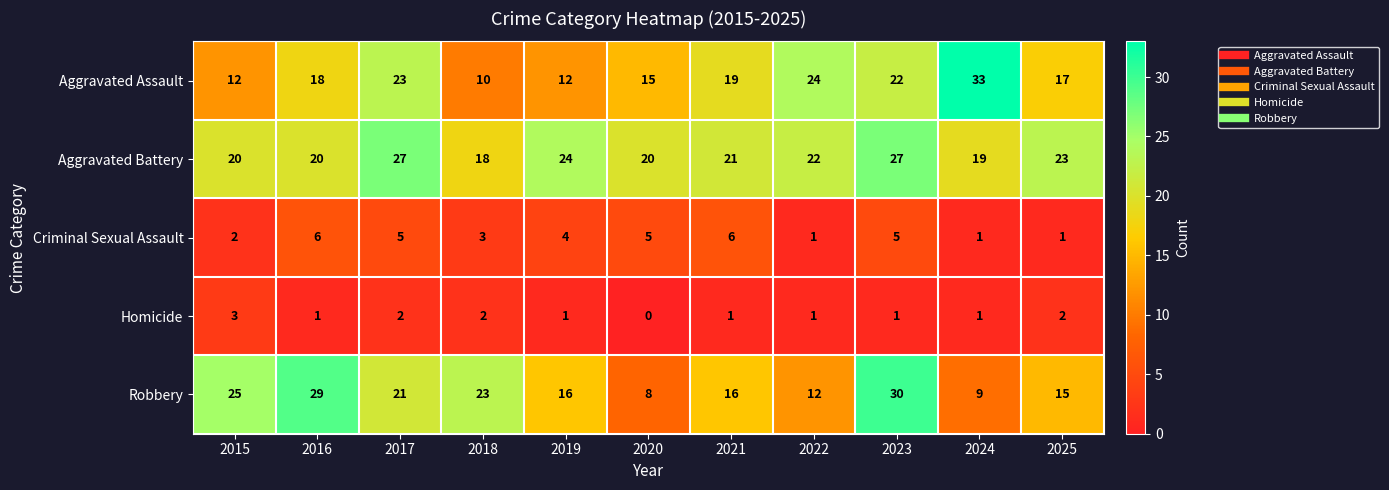

What is the total value across all series at 2019?

57